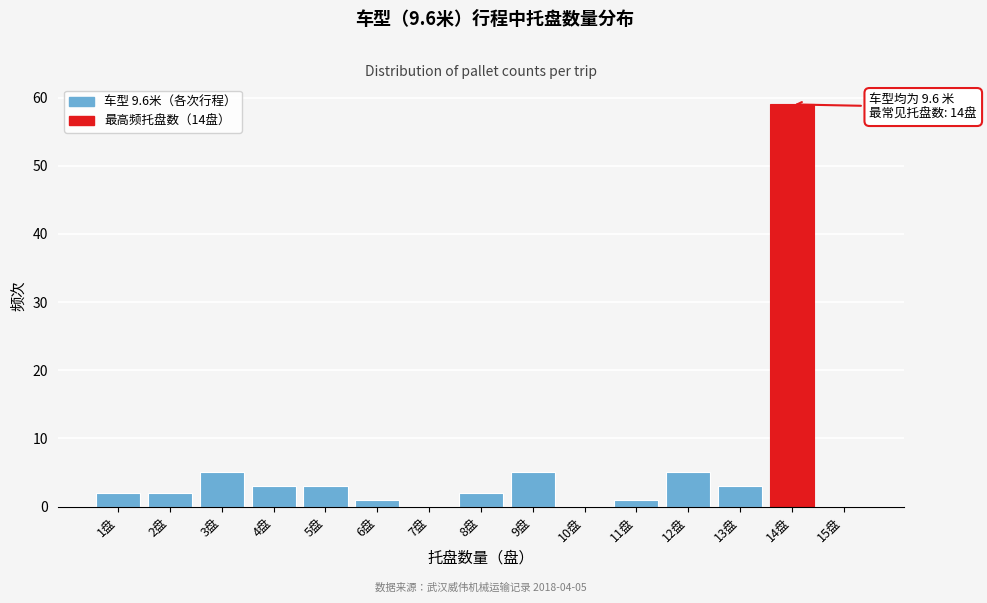

Reading left to right, what are all the values shown in this chart?

1盘=2	2盘=2	3盘=5	4盘=3	5盘=3	6盘=1	7盘=0	8盘=2	9盘=5	10盘=0	11盘=1	12盘=5	13盘=3	14盘=59	15盘=0